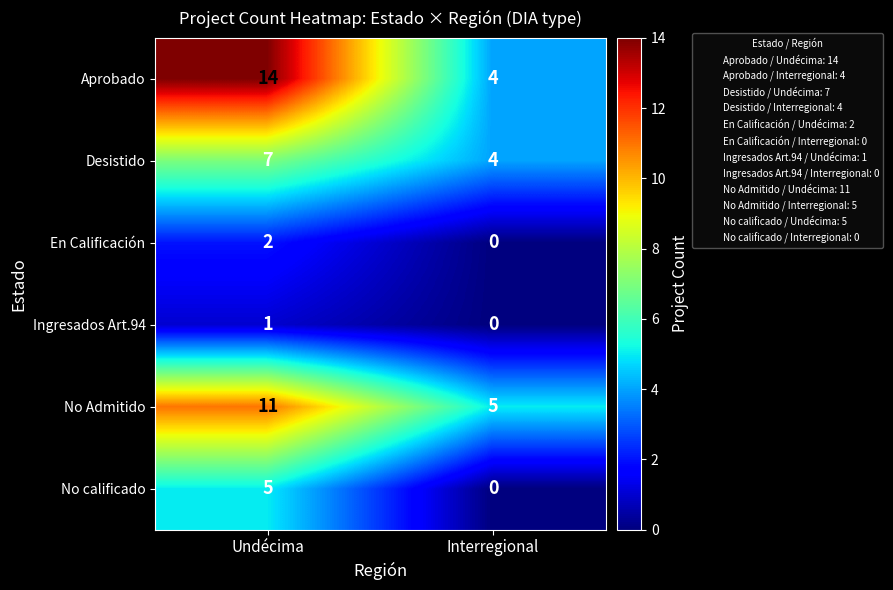

Between Undécima and Interregional, which series saw the biggest shift?

Aprobado